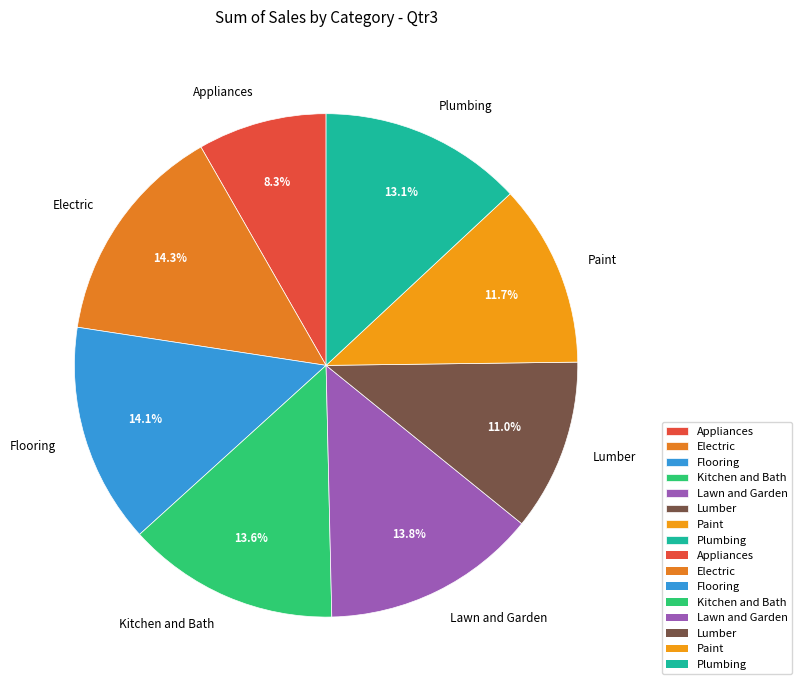

Is there any slice that represents more than half of the pie?

No